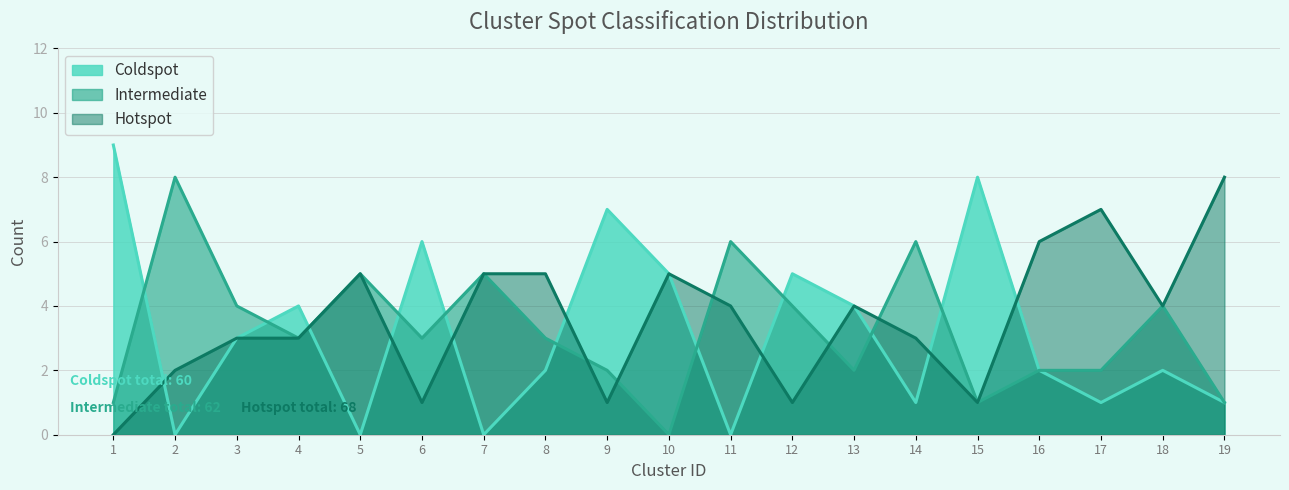

The Hotspot series shows 1 at 10. True or false?

False